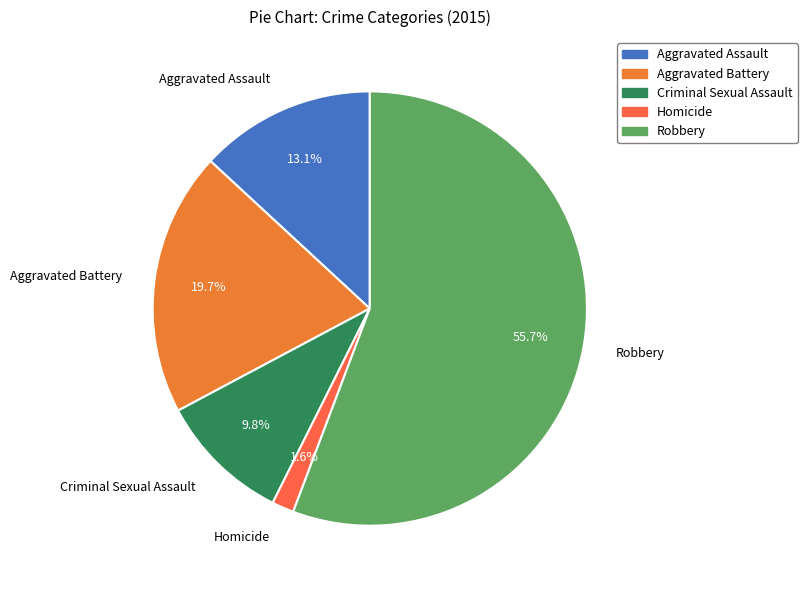

Which slice is the smallest?

Homicide